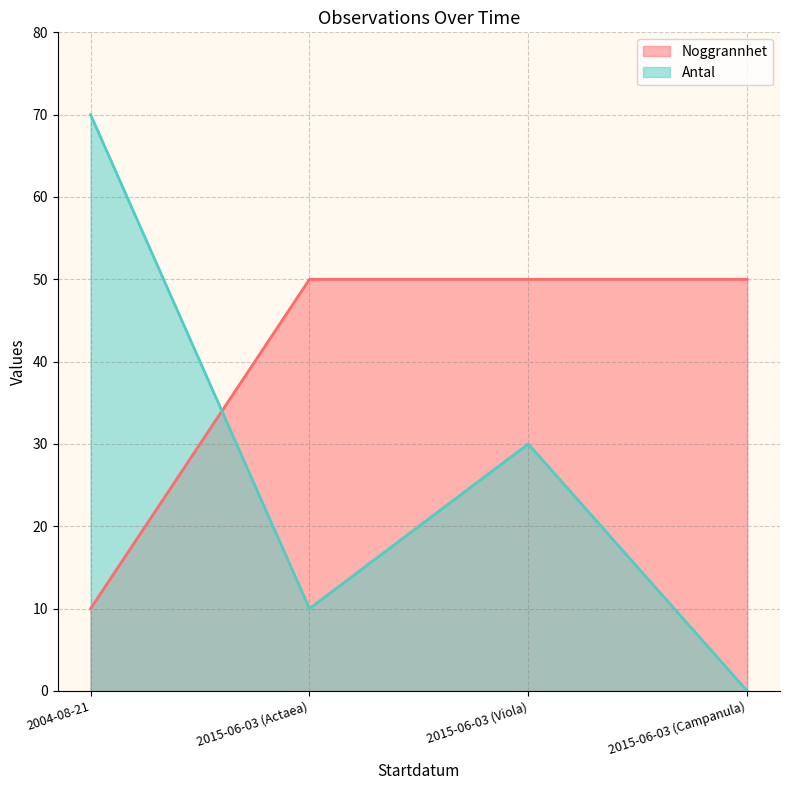

What is the sum of the Antal values at 2015-06-03 (Actaea) and 2015-06-03 (Campanula)?

10